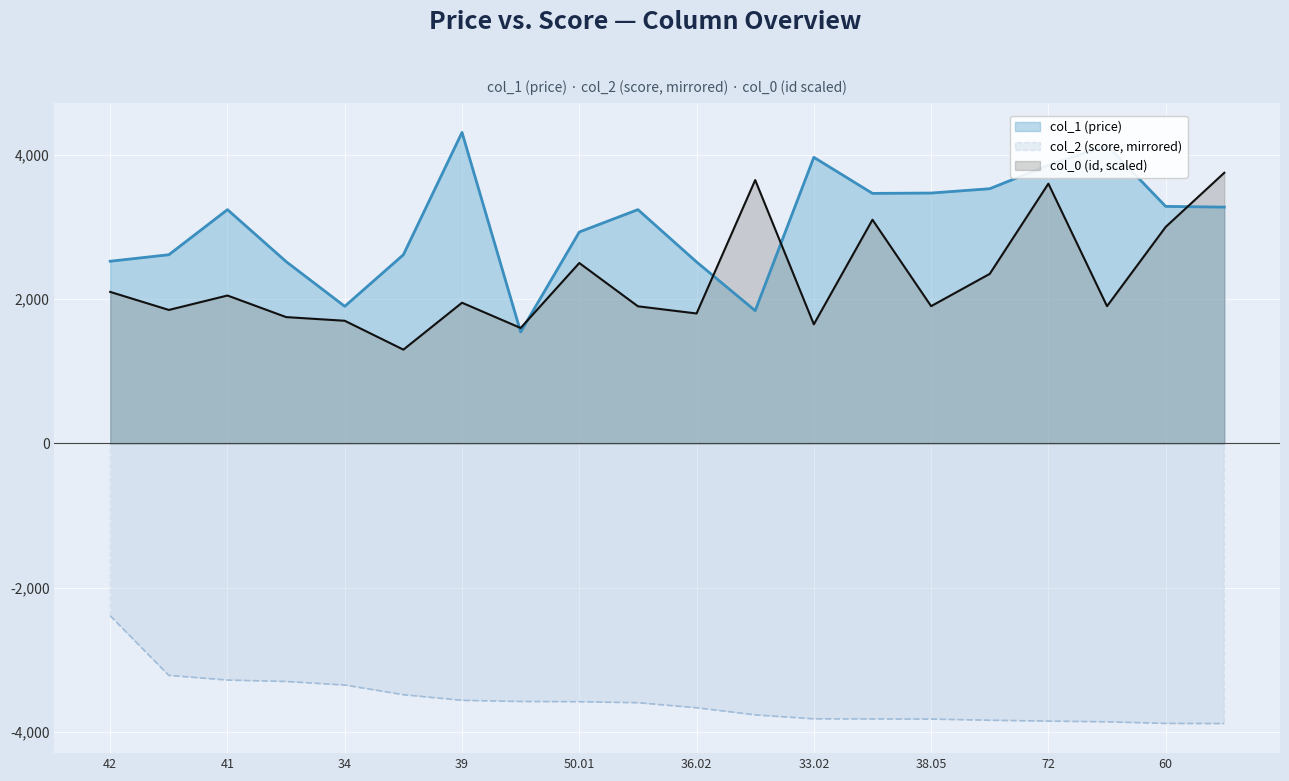

What is the sum of all col_2 (score) values?

-71500.2